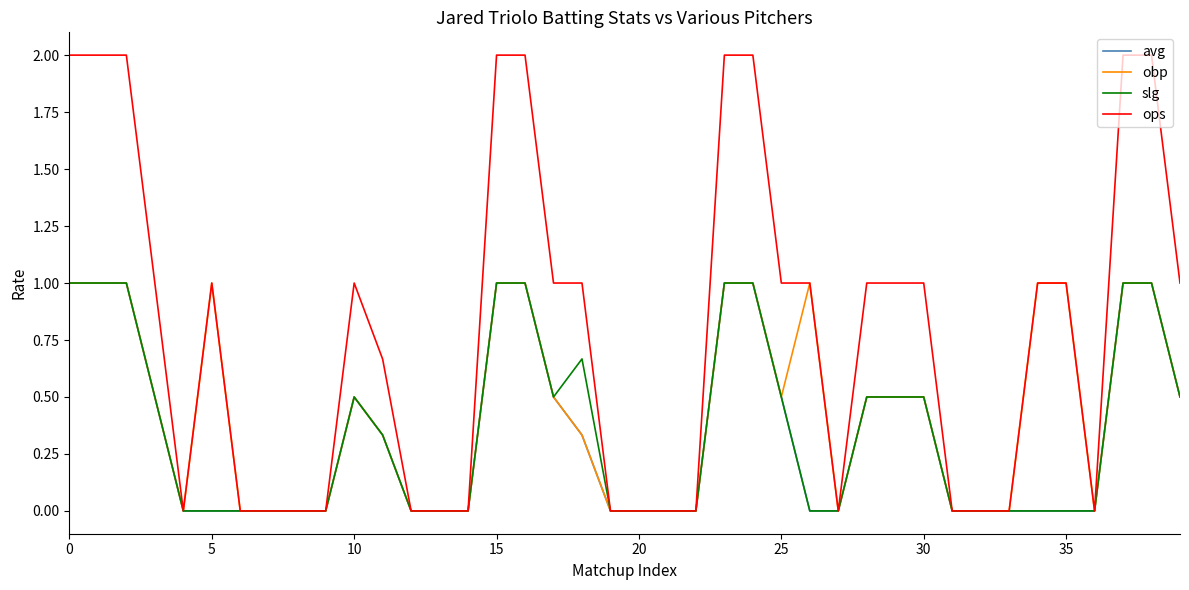

Which series has the largest range (max minus min)?

ops